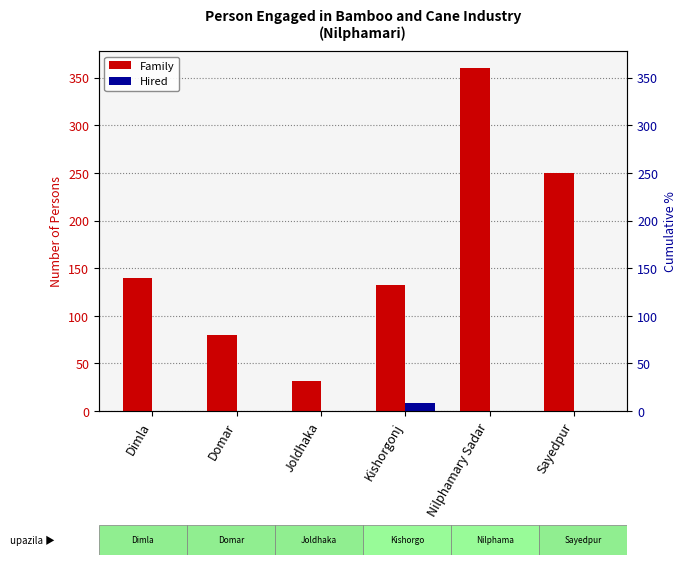

Which series has the largest range (max minus min)?

Family